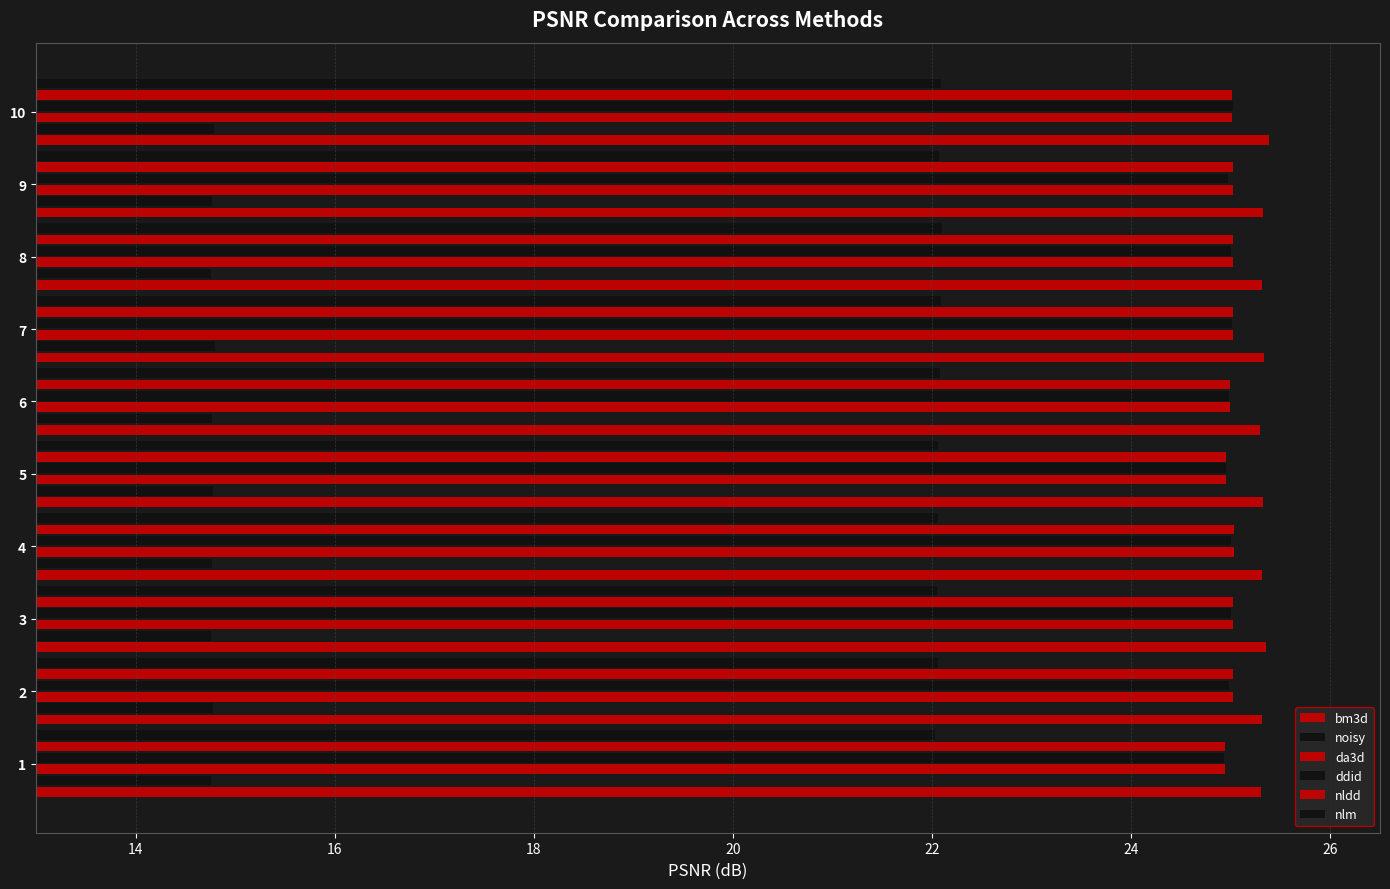

How many data points does each series have?

10